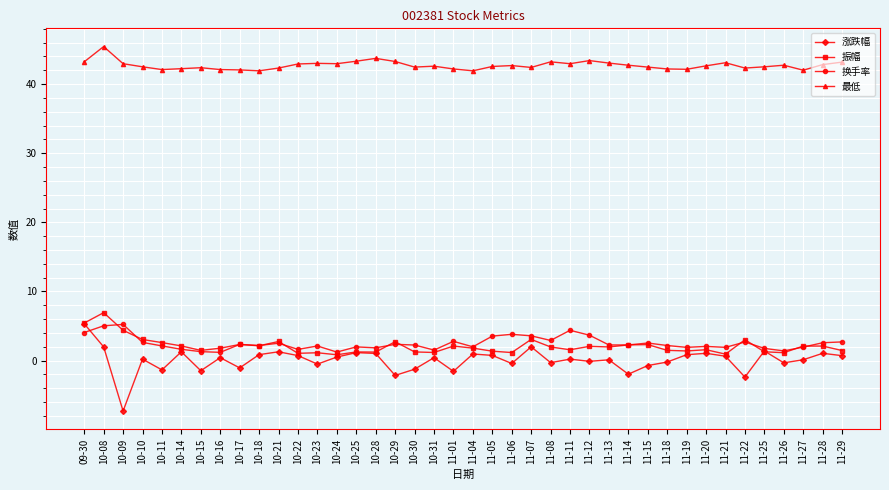

How many distinct data groups are displayed?

4